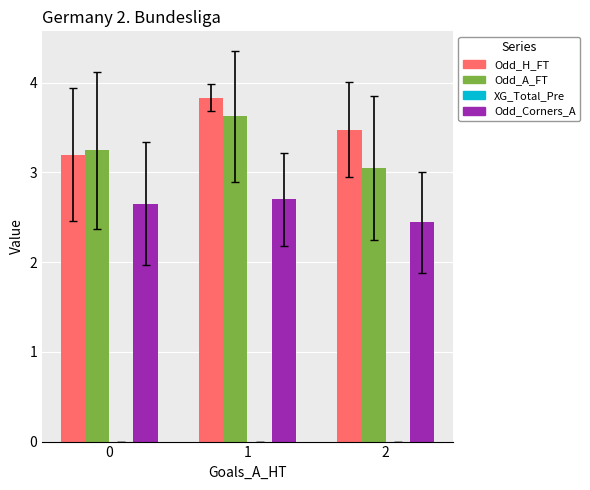

What is the difference between the maximum and minimum values in the Odd_H_FT series?

0.6